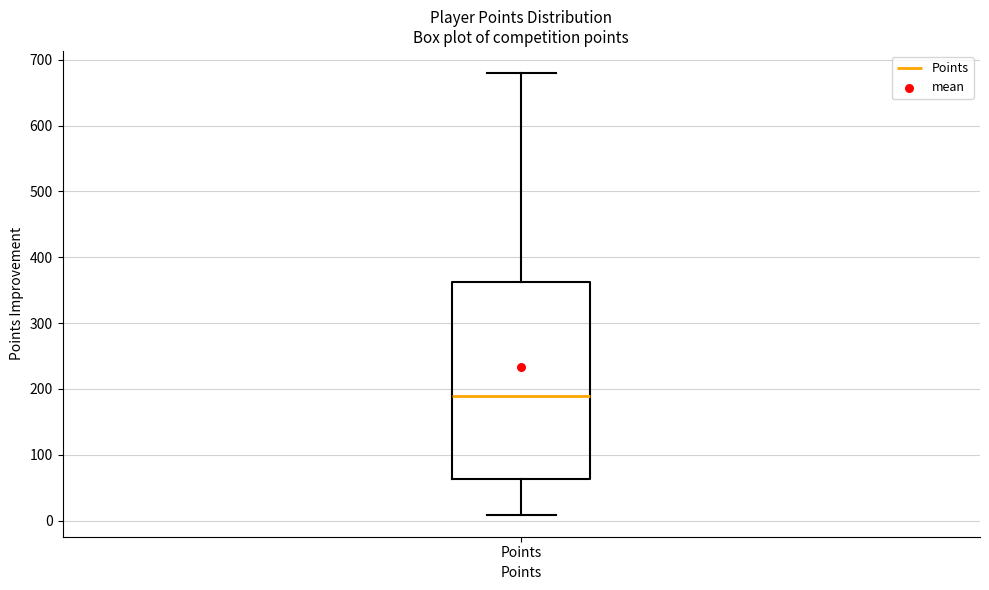

Transcribe this box plot: give where the median line is, the range the box spans, and where the two whiskers end, as read against the y-axis. The values are not printed on the chart, so give them approximately, as read against the axis.

median 190, box 60 to 360, whiskers 10 to 680